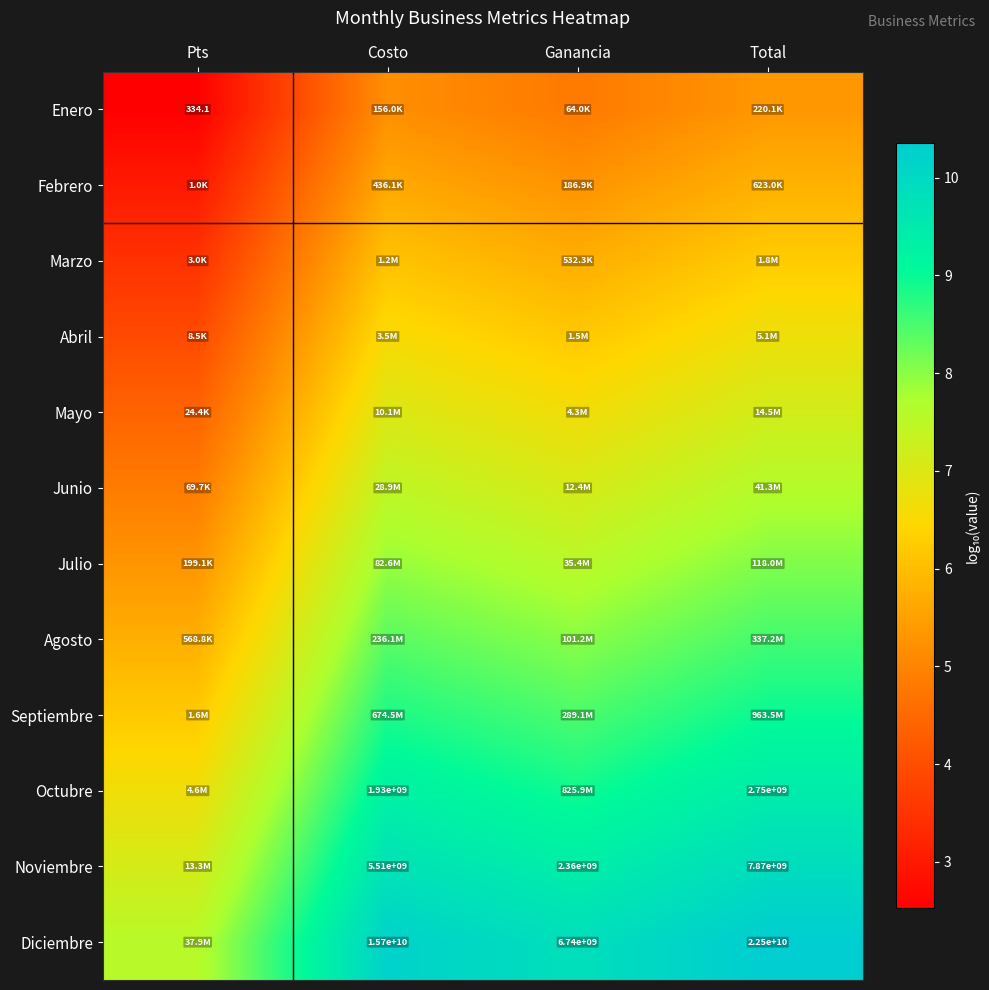

Where is Diciembre nearest to the value 8?

Pts